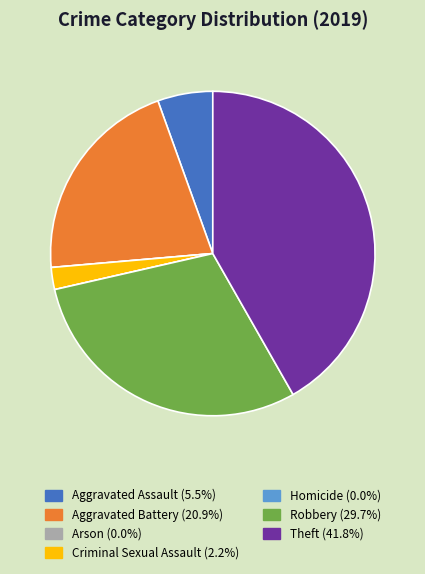

Does any single category account for the majority?

No